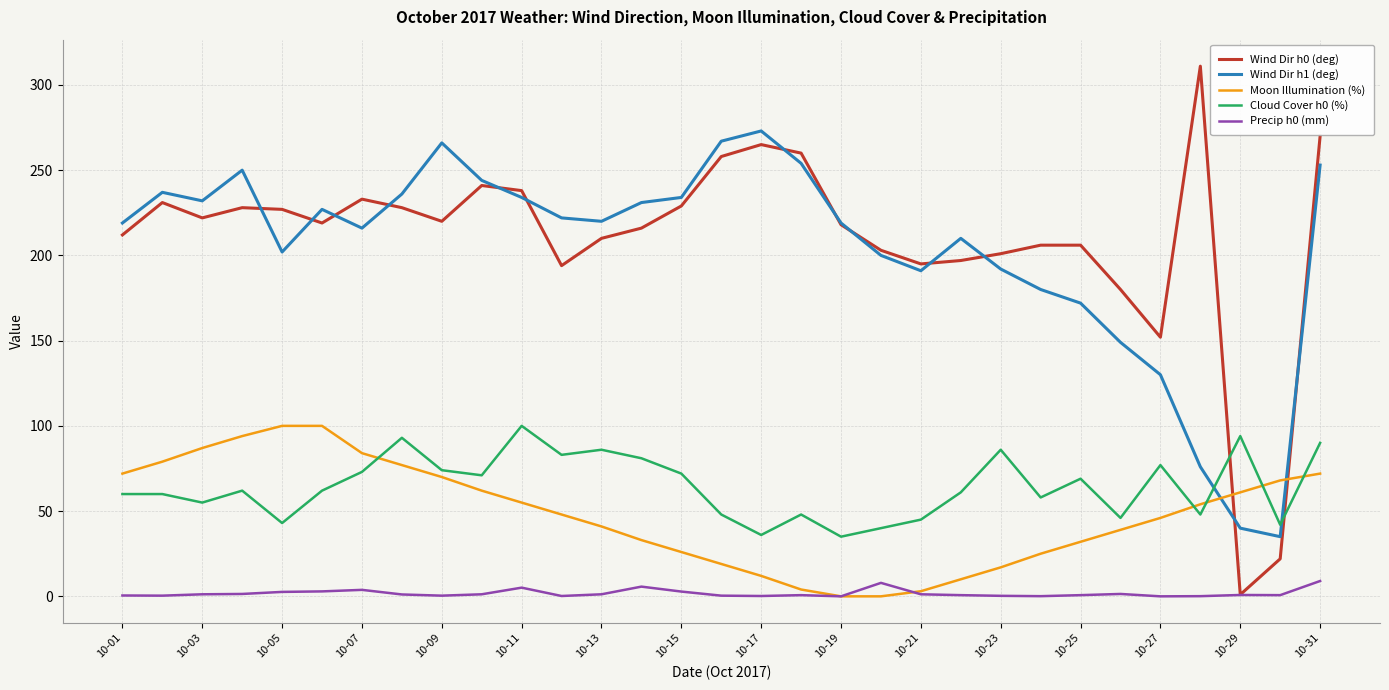

What is the lowest value of the Wind Dir h1 (deg) series?

35.0